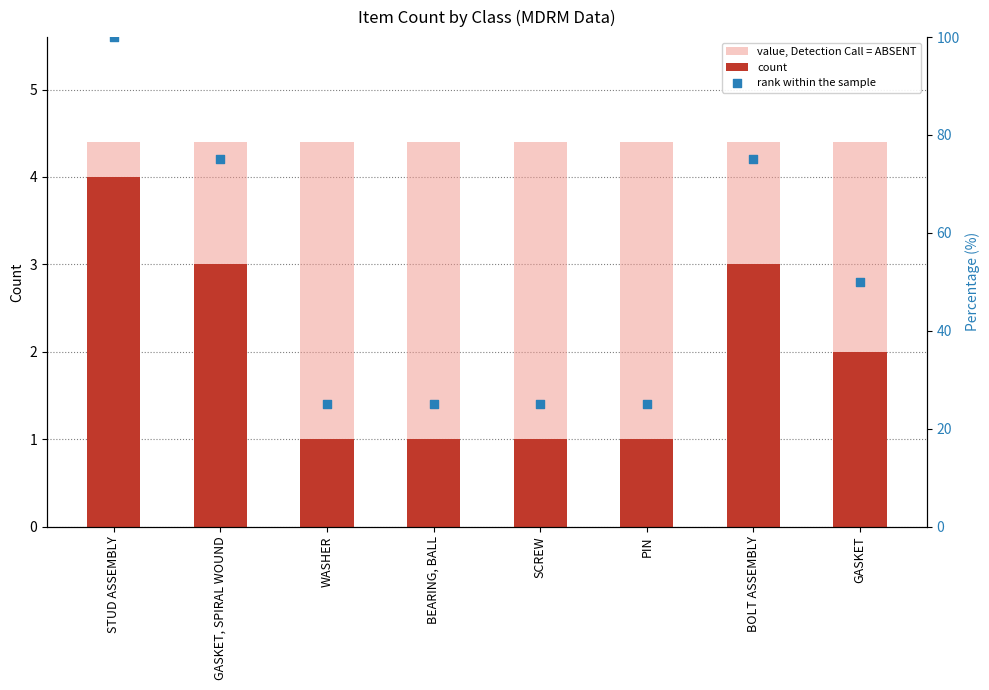

What are all the series names shown in the legend?

value, Detection Call = ABSENT, count, rank within the sample